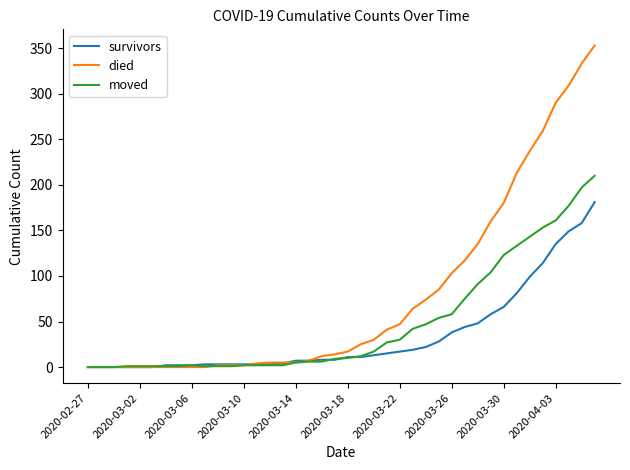

Rank the series by their maximum value, from lowest to highest.

survivors, moved, died